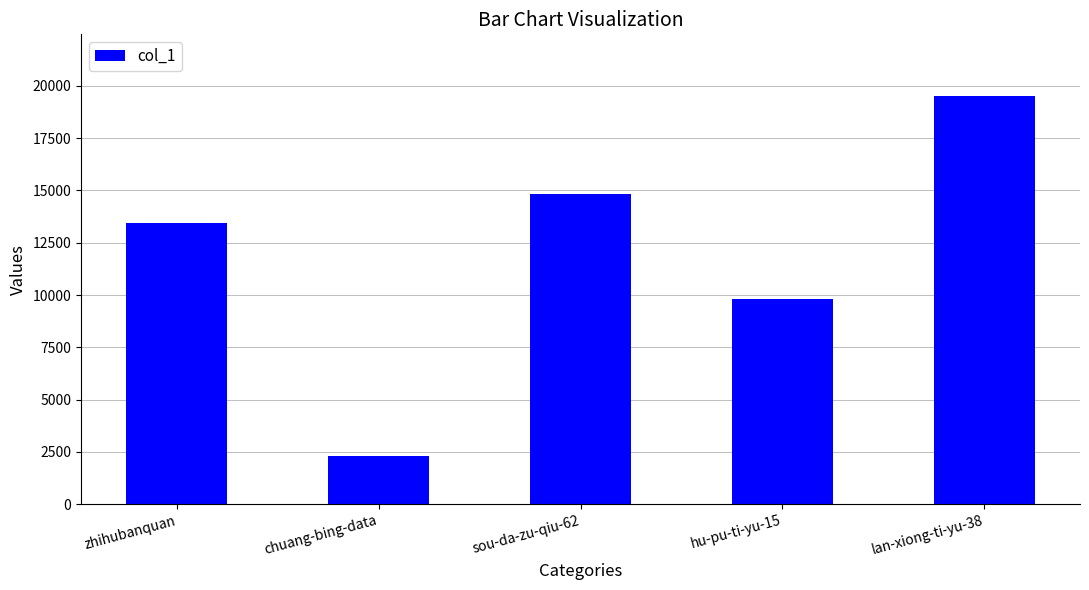

At which category does the chart reach its minimum across all series?

chuang-bing-data